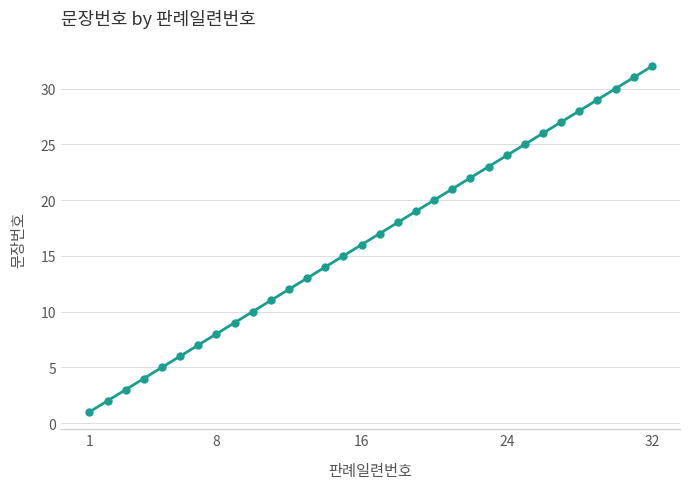

Reading right to left, transcribe all the data shown in this chart.

32	31	30	29	28	27	26	25	24	23	22	21	20	19	18	17	16	15	14	13	12	11	10	9	8	7	6	5	4	3	2	1